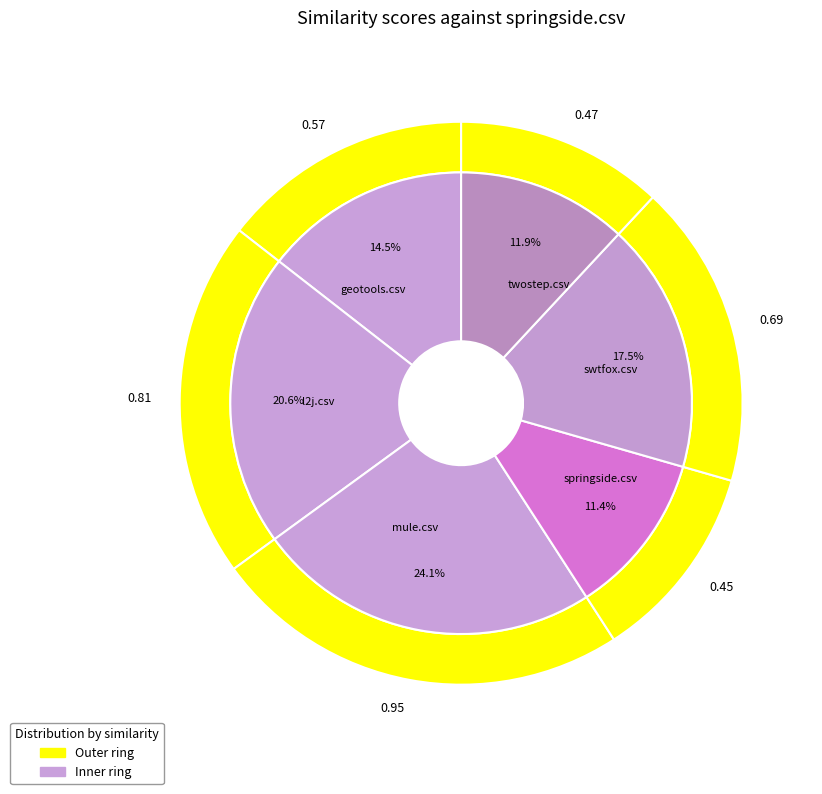

Does twostep.csv represent more than half of the total?

No